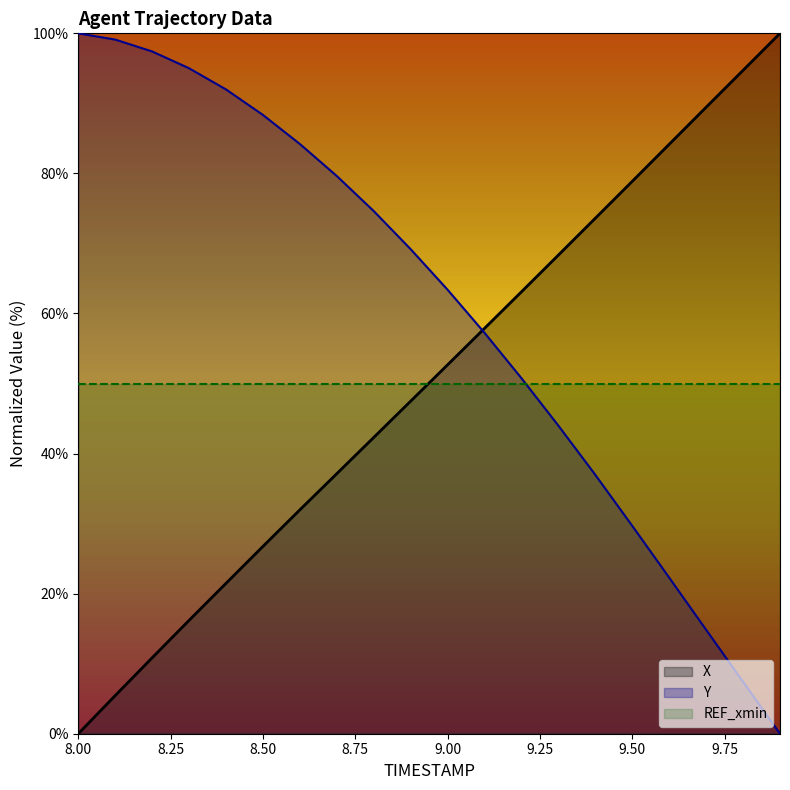

What are all the series names shown in the legend?

X, Y, REF_xmin